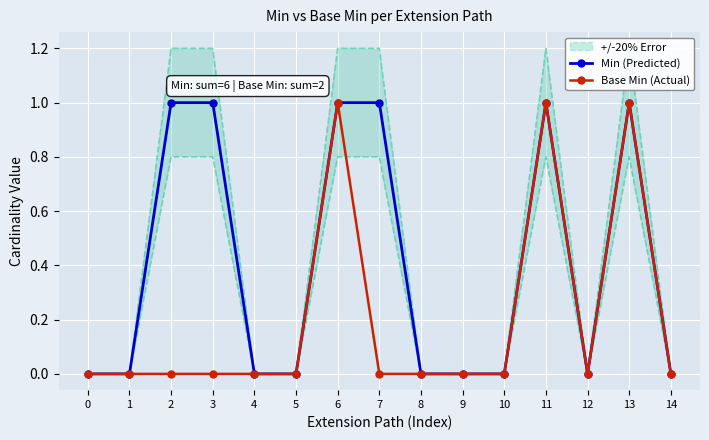

At 4, list the series in order from largest to smallest.

Min (Predicted), Base Min (Actual)